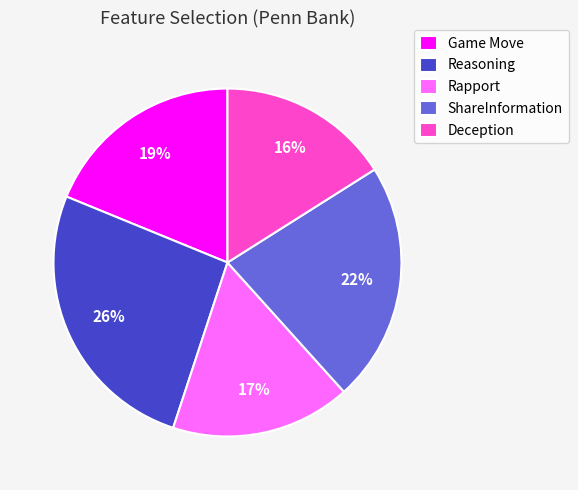

To the nearest percent, what is the combined percentage of Game Move and Deception?

35%